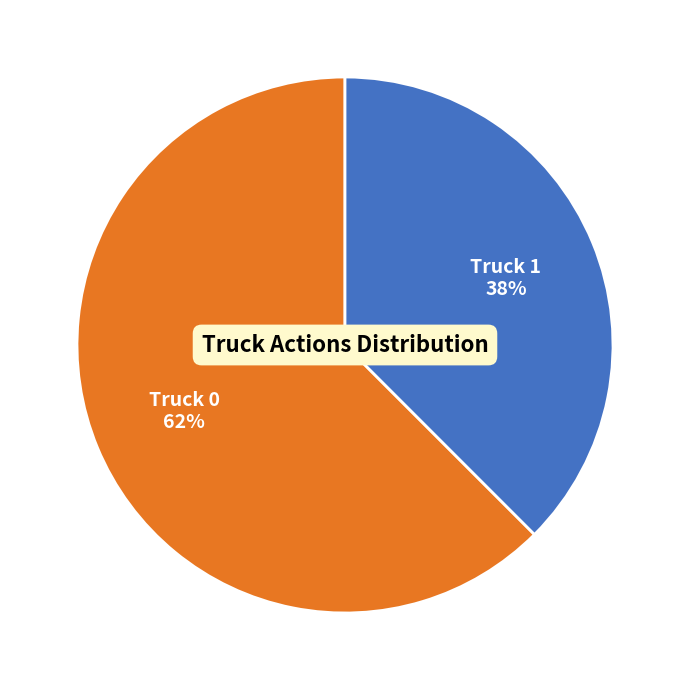

Is there any slice that represents more than half of the pie?

Yes